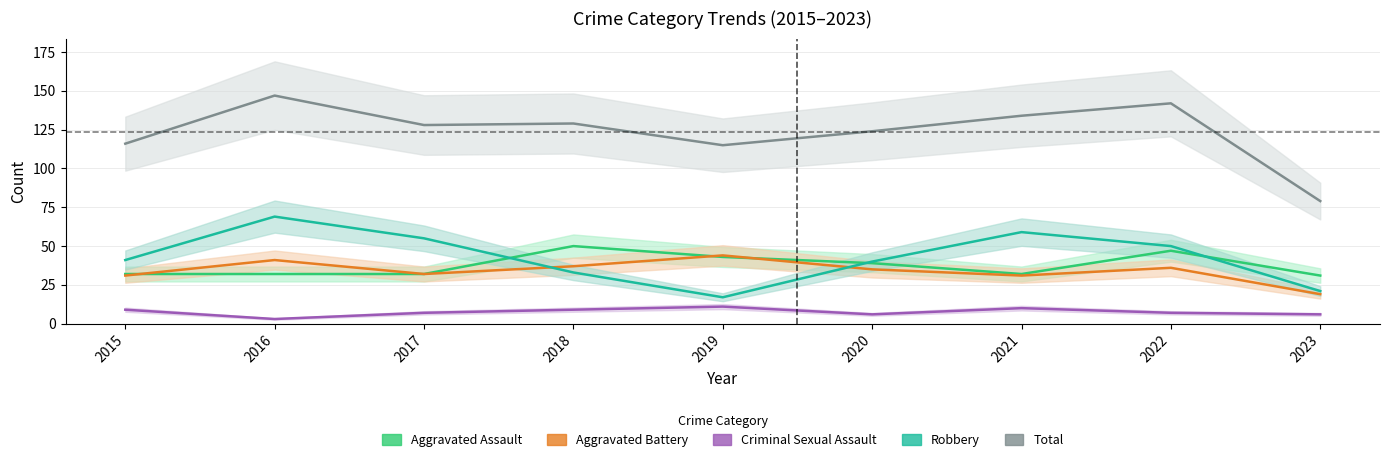

Read the Aggravated Battery value at 2015.

31